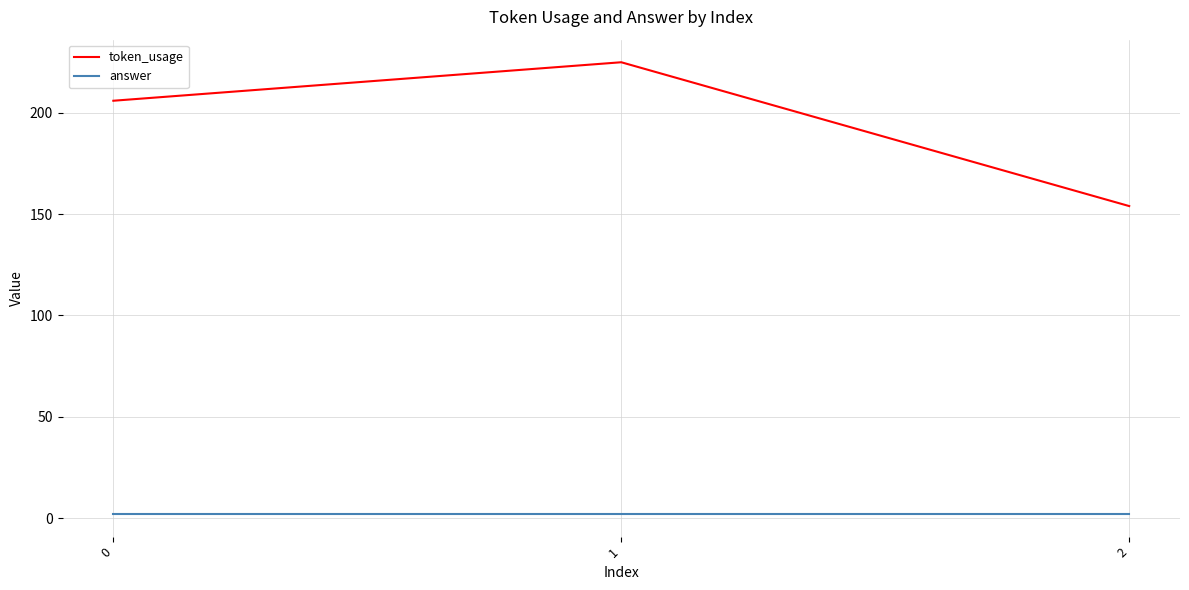

Which label corresponds to the largest value in the chart?

1